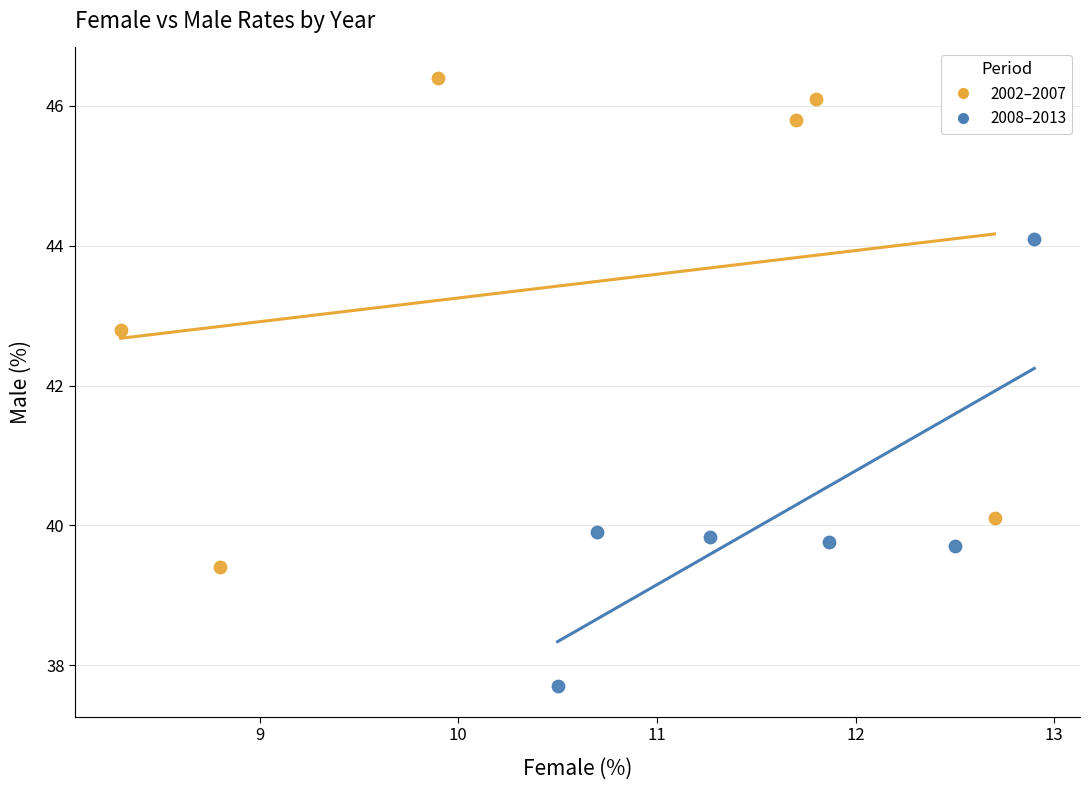

Which series contains the highest Y value?

2002–2007